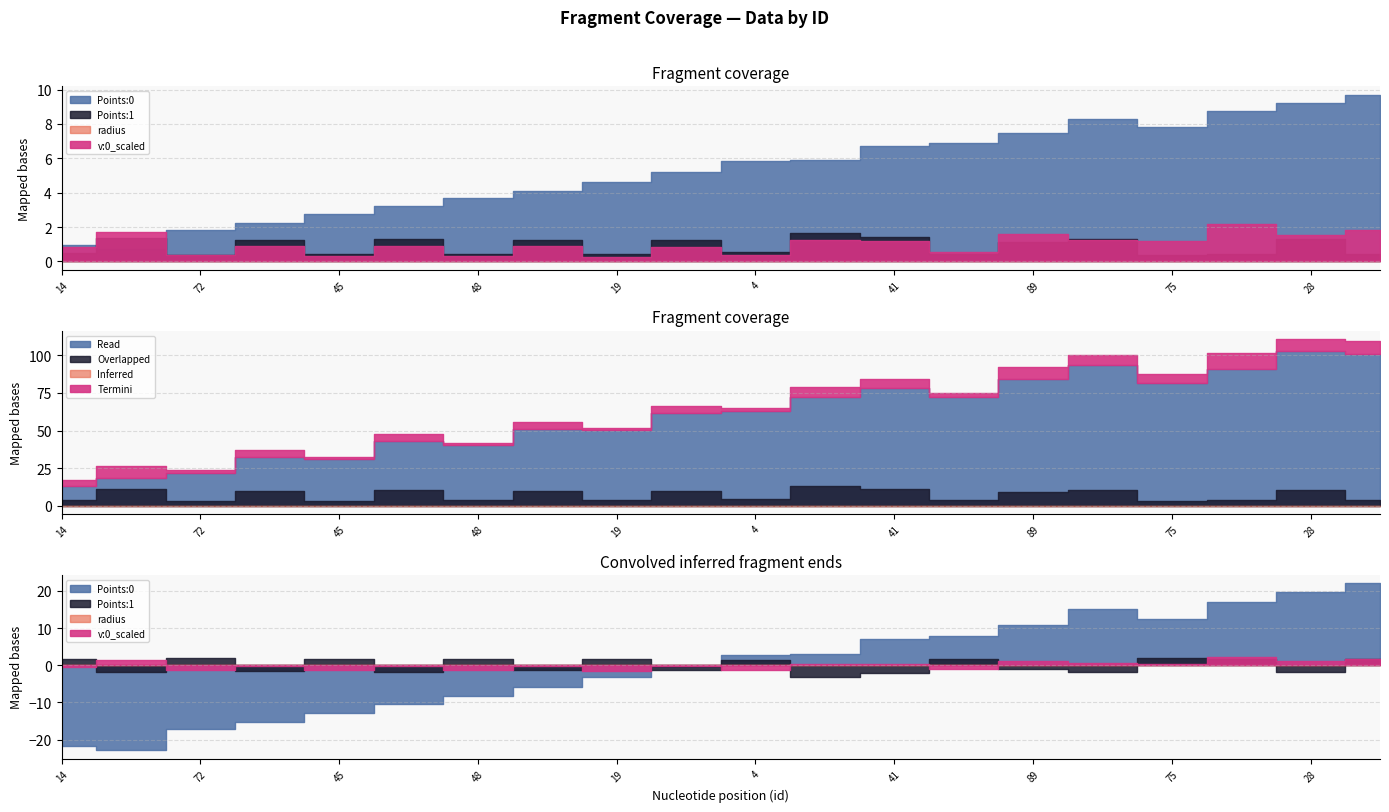

List the labels in order of radius value, largest first.

4, 14, 15, 19, 33, 29, 27, 28, 45, 57, 48, 39, 41, 54, 46, 72, 83, 75, 90, 89